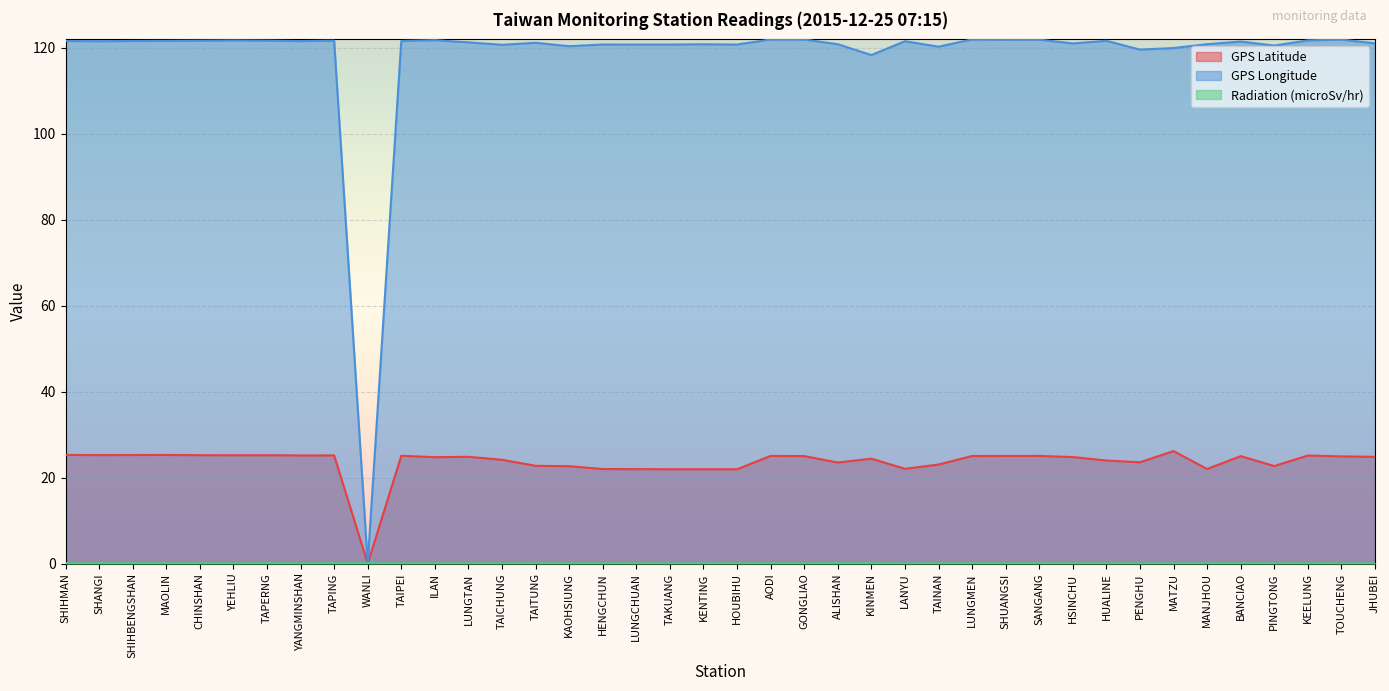

Does the chart display data point markers on the line(s)?

No